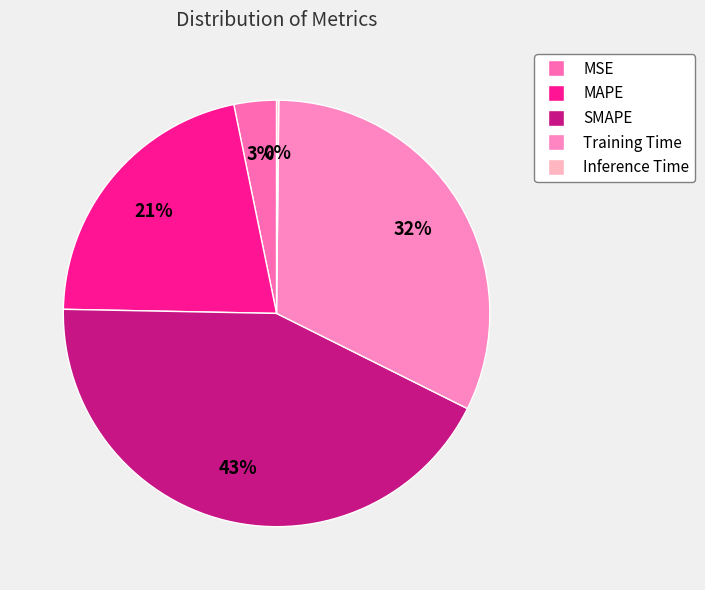

Rank the categories by value from lowest to highest.

Inference Time, MSE, MAPE, Training Time, SMAPE